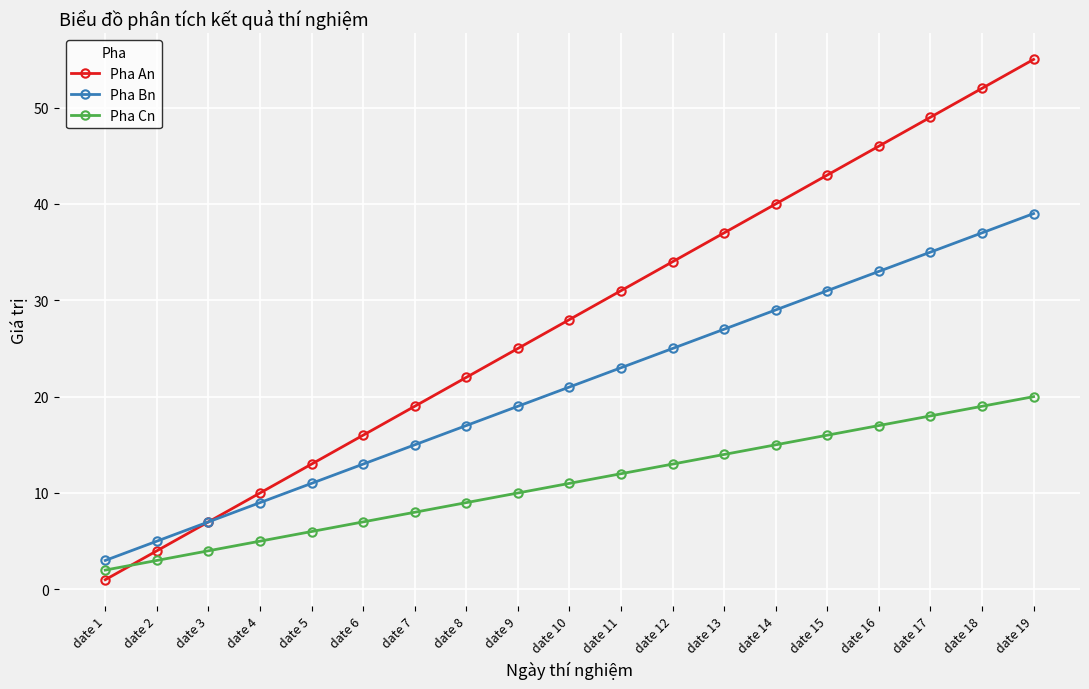

How many categories are shown in the chart?

19